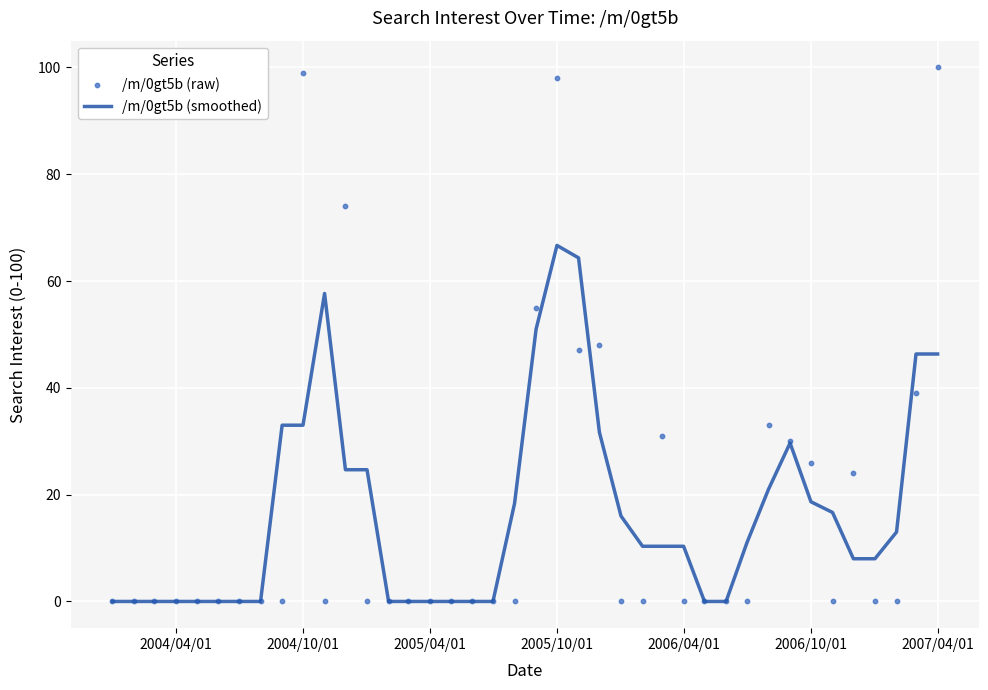

Which series contains the lowest Y value?

/m/0gt5b (smoothed)